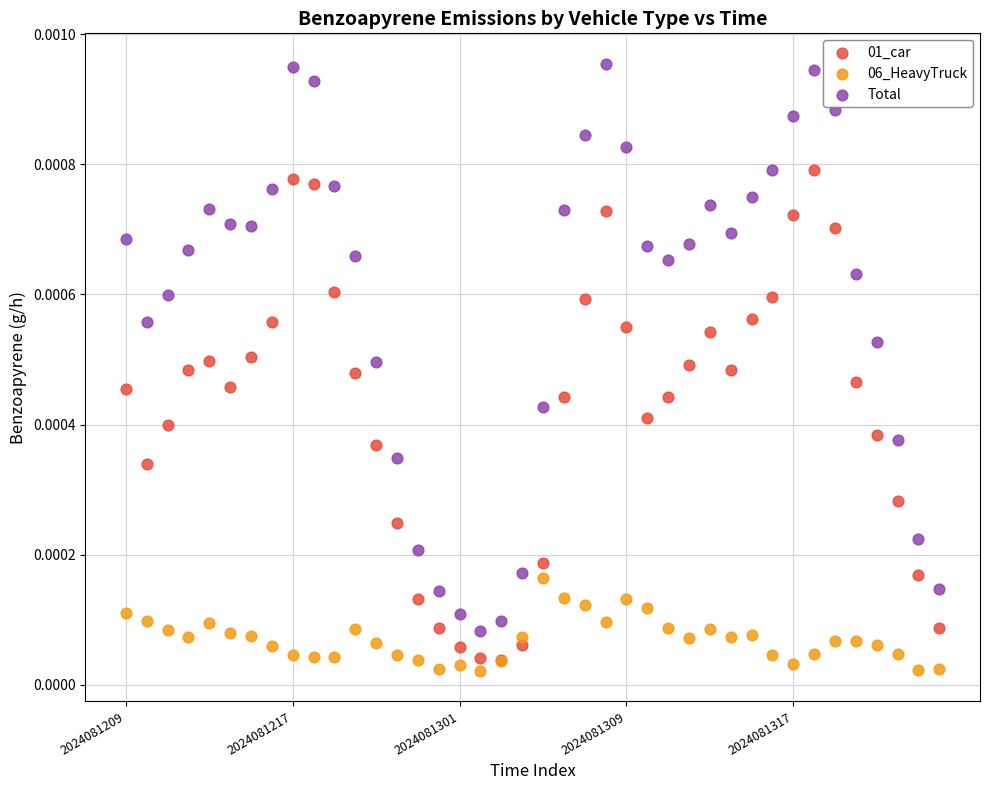

Which series contains the lowest Y value?

06_HeavyTruck